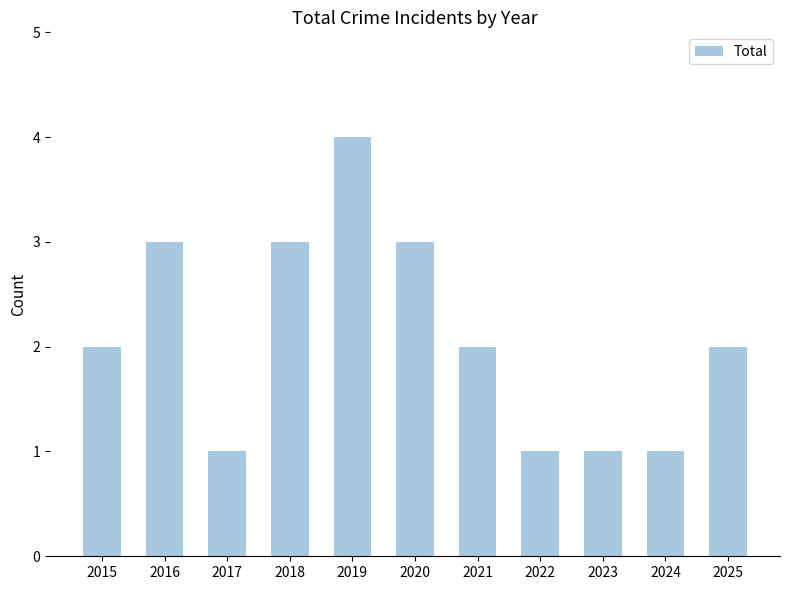

Does the chart contain any negative values?

No